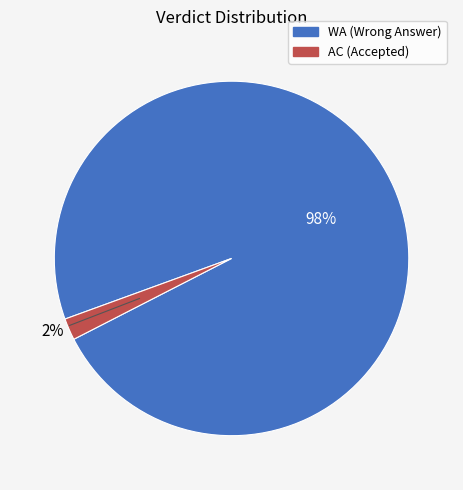

What percentage is the AC slice, to the nearest percent?

2%